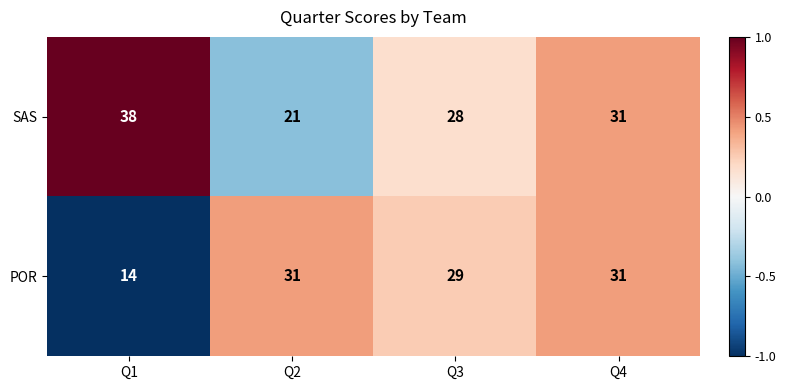

Is it true that POR equals 9 at Q3?

False